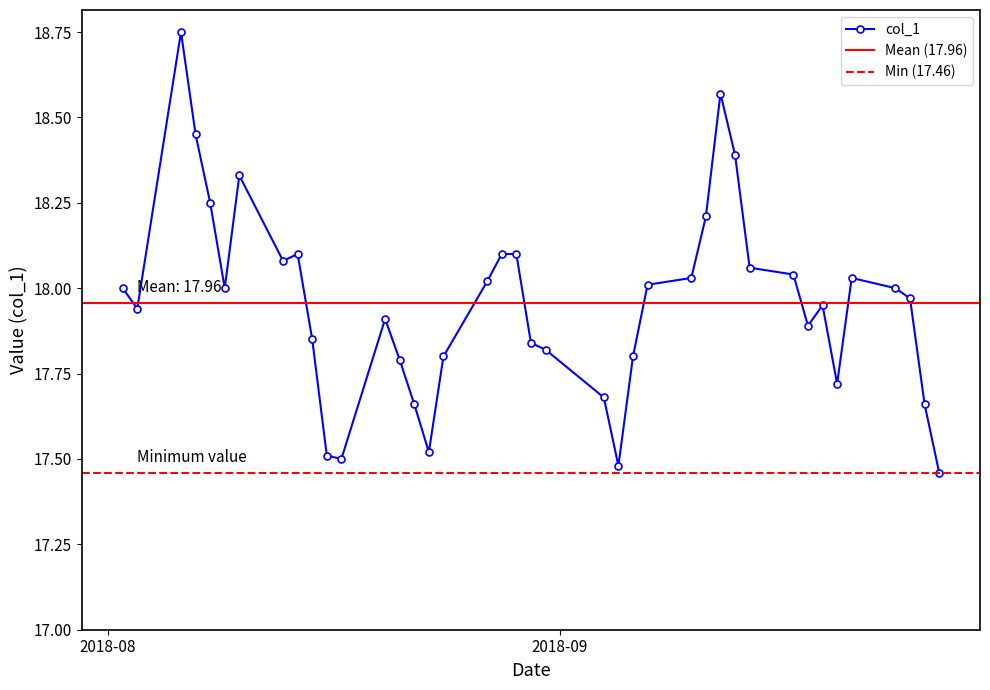

True or false: col_1 has more than 2 points higher than both neighbors.

True